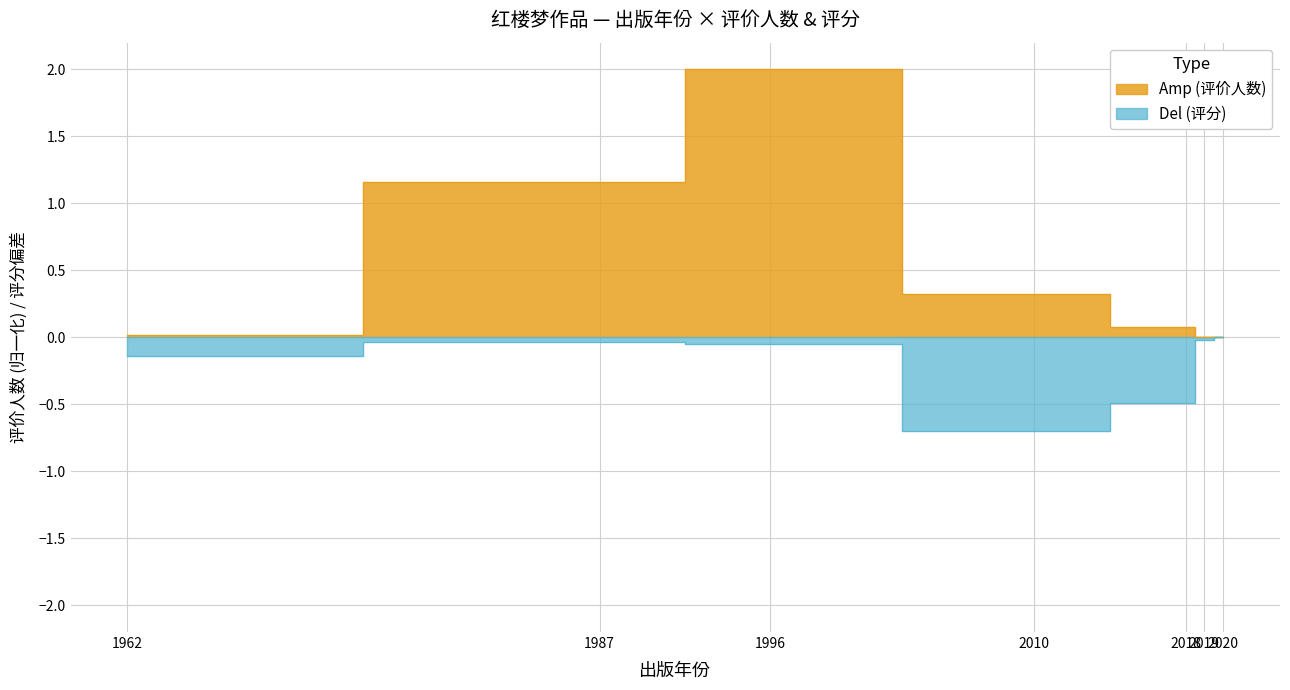

What is the difference between the second highest and minimum values in the Del (评分) series?

0.7